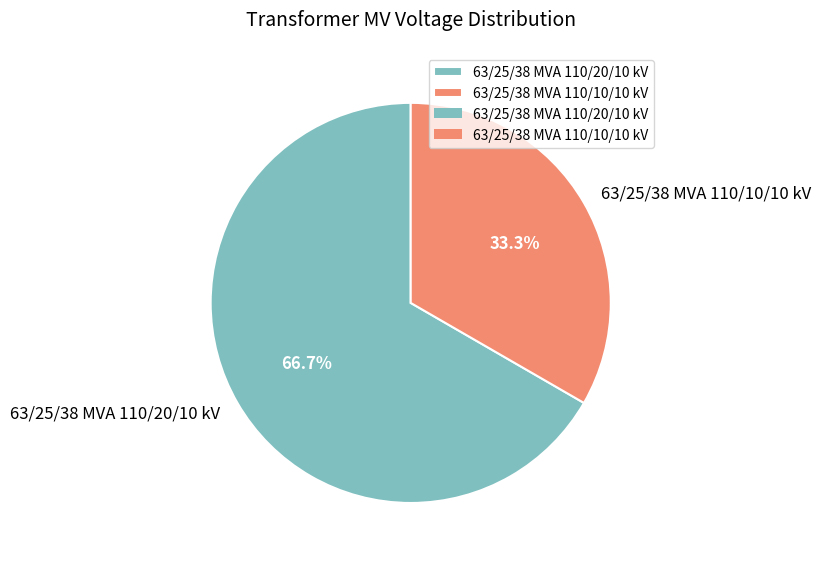

Approximately how many times larger is the value at 63/25/38 MVA 110/20/10 kV compared to 63/25/38 MVA 110/10/10 kV?

2.0